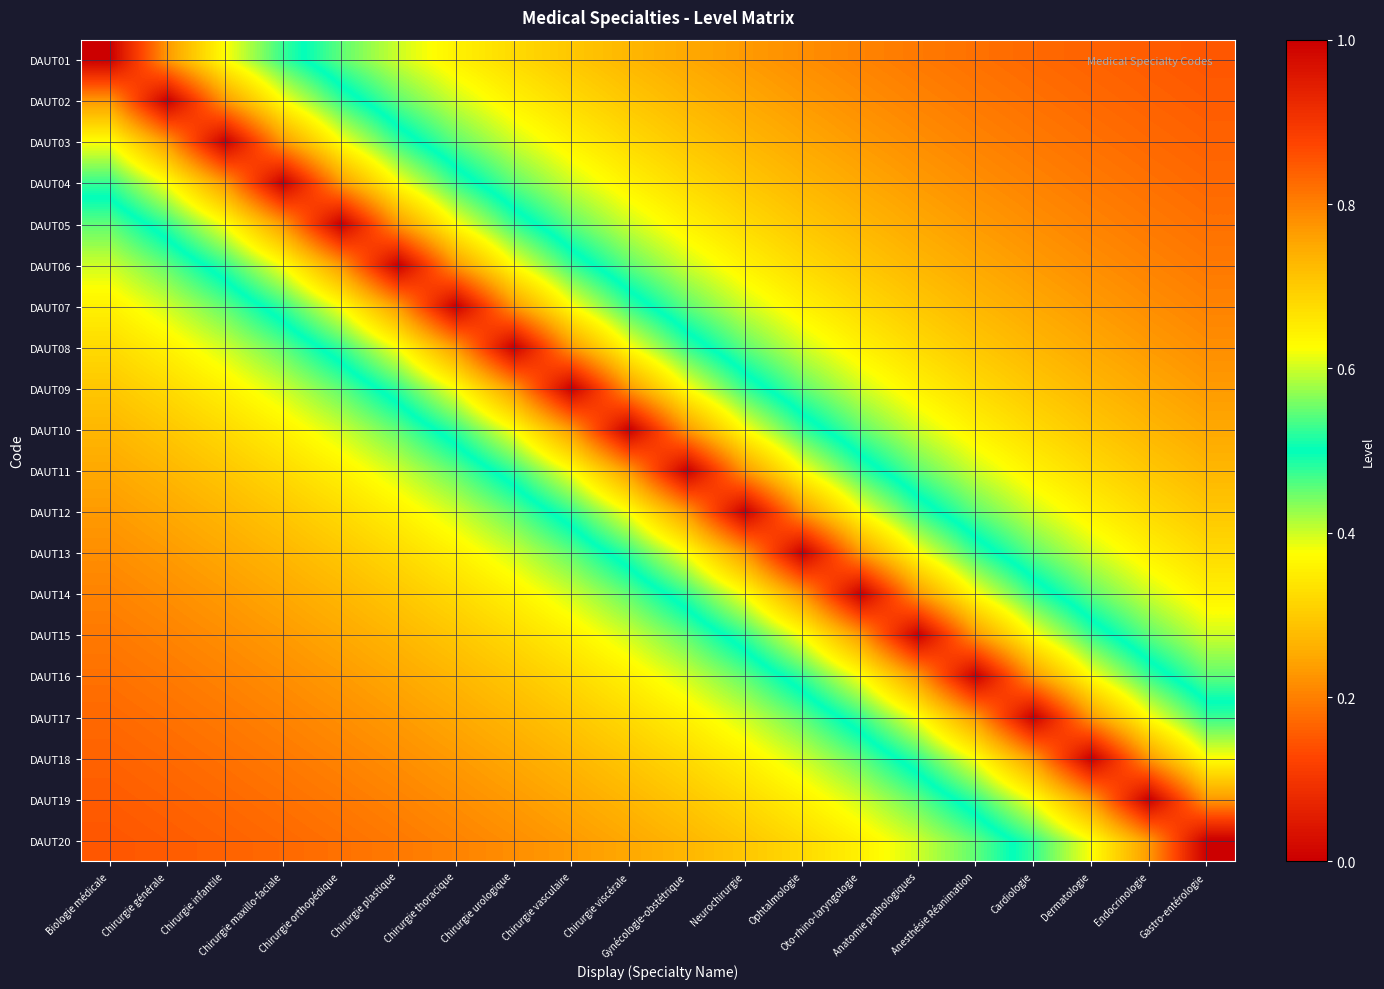

Reading right to left, extract all data points from this chart.

DAUT01: Gastro-entérologie=0.1	Endocrinologie=0.2	Dermatologie=0.2	Cardiologie=0.2	Anesthésie Réanimation=0.2	Anatomie pathologiques=0.2	Oto-rhino-laryngologie=0.2	Ophtalmologie=0.2	Neurochirurgie=0.2	Gynécologie-obstétrique=0.2	Chirurgie viscérale=0.3	Chirurgie vasculaire=0.3	Chirurgie urologique=0.3	Chirurgie thoracique=0.4	Chirurgie plastique=0.4	Chirurgie orthopédique=0.5	Chirurgie maxillo-faciale=0.5	Chirurgie infantile=0.6	Chirurgie générale=0.8	Biologie médicale=1.0
DAUT02: Gastro-entérologie=0.2	Endocrinologie=0.2	Dermatologie=0.2	Cardiologie=0.2	Anesthésie Réanimation=0.2	Anatomie pathologiques=0.2	Oto-rhino-laryngologie=0.2	Ophtalmologie=0.2	Neurochirurgie=0.2	Gynécologie-obstétrique=0.3	Chirurgie viscérale=0.3	Chirurgie vasculaire=0.3	Chirurgie urologique=0.4	Chirurgie thoracique=0.4	Chirurgie plastique=0.5	Chirurgie orthopédique=0.5	Chirurgie maxillo-faciale=0.6	Chirurgie infantile=0.8	Chirurgie générale=1.0	Biologie médicale=0.8
DAUT03: Gastro-entérologie=0.2	Endocrinologie=0.2	Dermatologie=0.2	Cardiologie=0.2	Anesthésie Réanimation=0.2	Anatomie pathologiques=0.2	Oto-rhino-laryngologie=0.2	Ophtalmologie=0.2	Neurochirurgie=0.3	Gynécologie-obstétrique=0.3	Chirurgie viscérale=0.3	Chirurgie vasculaire=0.4	Chirurgie urologique=0.4	Chirurgie thoracique=0.5	Chirurgie plastique=0.5	Chirurgie orthopédique=0.6	Chirurgie maxillo-faciale=0.8	Chirurgie infantile=1.0	Chirurgie générale=0.8	Biologie médicale=0.6
DAUT04: Gastro-entérologie=0.2	Endocrinologie=0.2	Dermatologie=0.2	Cardiologie=0.2	Anesthésie Réanimation=0.2	Anatomie pathologiques=0.2	Oto-rhino-laryngologie=0.2	Ophtalmologie=0.3	Neurochirurgie=0.3	Gynécologie-obstétrique=0.3	Chirurgie viscérale=0.4	Chirurgie vasculaire=0.4	Chirurgie urologique=0.5	Chirurgie thoracique=0.5	Chirurgie plastique=0.6	Chirurgie orthopédique=0.8	Chirurgie maxillo-faciale=1.0	Chirurgie infantile=0.8	Chirurgie générale=0.6	Biologie médicale=0.5
DAUT05: Gastro-entérologie=0.2	Endocrinologie=0.2	Dermatologie=0.2	Cardiologie=0.2	Anesthésie Réanimation=0.2	Anatomie pathologiques=0.2	Oto-rhino-laryngologie=0.3	Ophtalmologie=0.3	Neurochirurgie=0.3	Gynécologie-obstétrique=0.4	Chirurgie viscérale=0.4	Chirurgie vasculaire=0.5	Chirurgie urologique=0.5	Chirurgie thoracique=0.6	Chirurgie plastique=0.8	Chirurgie orthopédique=1.0	Chirurgie maxillo-faciale=0.8	Chirurgie infantile=0.6	Chirurgie générale=0.5	Biologie médicale=0.5
DAUT06: Gastro-entérologie=0.2	Endocrinologie=0.2	Dermatologie=0.2	Cardiologie=0.2	Anesthésie Réanimation=0.2	Anatomie pathologiques=0.3	Oto-rhino-laryngologie=0.3	Ophtalmologie=0.3	Neurochirurgie=0.4	Gynécologie-obstétrique=0.4	Chirurgie viscérale=0.5	Chirurgie vasculaire=0.5	Chirurgie urologique=0.6	Chirurgie thoracique=0.8	Chirurgie plastique=1.0	Chirurgie orthopédique=0.8	Chirurgie maxillo-faciale=0.6	Chirurgie infantile=0.5	Chirurgie générale=0.5	Biologie médicale=0.4
DAUT07: Gastro-entérologie=0.2	Endocrinologie=0.2	Dermatologie=0.2	Cardiologie=0.2	Anesthésie Réanimation=0.3	Anatomie pathologiques=0.3	Oto-rhino-laryngologie=0.3	Ophtalmologie=0.4	Neurochirurgie=0.4	Gynécologie-obstétrique=0.5	Chirurgie viscérale=0.5	Chirurgie vasculaire=0.6	Chirurgie urologique=0.8	Chirurgie thoracique=1.0	Chirurgie plastique=0.8	Chirurgie orthopédique=0.6	Chirurgie maxillo-faciale=0.5	Chirurgie infantile=0.5	Chirurgie générale=0.4	Biologie médicale=0.4
DAUT08: Gastro-entérologie=0.2	Endocrinologie=0.2	Dermatologie=0.2	Cardiologie=0.3	Anesthésie Réanimation=0.3	Anatomie pathologiques=0.3	Oto-rhino-laryngologie=0.4	Ophtalmologie=0.4	Neurochirurgie=0.5	Gynécologie-obstétrique=0.5	Chirurgie viscérale=0.6	Chirurgie vasculaire=0.8	Chirurgie urologique=1.0	Chirurgie thoracique=0.8	Chirurgie plastique=0.6	Chirurgie orthopédique=0.5	Chirurgie maxillo-faciale=0.5	Chirurgie infantile=0.4	Chirurgie générale=0.4	Biologie médicale=0.3
DAUT09: Gastro-entérologie=0.2	Endocrinologie=0.2	Dermatologie=0.3	Cardiologie=0.3	Anesthésie Réanimation=0.3	Anatomie pathologiques=0.4	Oto-rhino-laryngologie=0.4	Ophtalmologie=0.5	Neurochirurgie=0.5	Gynécologie-obstétrique=0.6	Chirurgie viscérale=0.8	Chirurgie vasculaire=1.0	Chirurgie urologique=0.8	Chirurgie thoracique=0.6	Chirurgie plastique=0.5	Chirurgie orthopédique=0.5	Chirurgie maxillo-faciale=0.4	Chirurgie infantile=0.4	Chirurgie générale=0.3	Biologie médicale=0.3
DAUT10: Gastro-entérologie=0.2	Endocrinologie=0.3	Dermatologie=0.3	Cardiologie=0.3	Anesthésie Réanimation=0.4	Anatomie pathologiques=0.4	Oto-rhino-laryngologie=0.5	Ophtalmologie=0.5	Neurochirurgie=0.6	Gynécologie-obstétrique=0.8	Chirurgie viscérale=1.0	Chirurgie vasculaire=0.8	Chirurgie urologique=0.6	Chirurgie thoracique=0.5	Chirurgie plastique=0.5	Chirurgie orthopédique=0.4	Chirurgie maxillo-faciale=0.4	Chirurgie infantile=0.3	Chirurgie générale=0.3	Biologie médicale=0.3
DAUT11: Gastro-entérologie=0.3	Endocrinologie=0.3	Dermatologie=0.3	Cardiologie=0.4	Anesthésie Réanimation=0.4	Anatomie pathologiques=0.5	Oto-rhino-laryngologie=0.5	Ophtalmologie=0.6	Neurochirurgie=0.8	Gynécologie-obstétrique=1.0	Chirurgie viscérale=0.8	Chirurgie vasculaire=0.6	Chirurgie urologique=0.5	Chirurgie thoracique=0.5	Chirurgie plastique=0.4	Chirurgie orthopédique=0.4	Chirurgie maxillo-faciale=0.3	Chirurgie infantile=0.3	Chirurgie générale=0.3	Biologie médicale=0.2
DAUT12: Gastro-entérologie=0.3	Endocrinologie=0.3	Dermatologie=0.4	Cardiologie=0.4	Anesthésie Réanimation=0.5	Anatomie pathologiques=0.5	Oto-rhino-laryngologie=0.6	Ophtalmologie=0.8	Neurochirurgie=1.0	Gynécologie-obstétrique=0.8	Chirurgie viscérale=0.6	Chirurgie vasculaire=0.5	Chirurgie urologique=0.5	Chirurgie thoracique=0.4	Chirurgie plastique=0.4	Chirurgie orthopédique=0.3	Chirurgie maxillo-faciale=0.3	Chirurgie infantile=0.3	Chirurgie générale=0.2	Biologie médicale=0.2
DAUT13: Gastro-entérologie=0.3	Endocrinologie=0.4	Dermatologie=0.4	Cardiologie=0.5	Anesthésie Réanimation=0.5	Anatomie pathologiques=0.6	Oto-rhino-laryngologie=0.8	Ophtalmologie=1.0	Neurochirurgie=0.8	Gynécologie-obstétrique=0.6	Chirurgie viscérale=0.5	Chirurgie vasculaire=0.5	Chirurgie urologique=0.4	Chirurgie thoracique=0.4	Chirurgie plastique=0.3	Chirurgie orthopédique=0.3	Chirurgie maxillo-faciale=0.3	Chirurgie infantile=0.2	Chirurgie générale=0.2	Biologie médicale=0.2
DAUT14: Gastro-entérologie=0.4	Endocrinologie=0.4	Dermatologie=0.5	Cardiologie=0.5	Anesthésie Réanimation=0.6	Anatomie pathologiques=0.8	Oto-rhino-laryngologie=1.0	Ophtalmologie=0.8	Neurochirurgie=0.6	Gynécologie-obstétrique=0.5	Chirurgie viscérale=0.5	Chirurgie vasculaire=0.4	Chirurgie urologique=0.4	Chirurgie thoracique=0.3	Chirurgie plastique=0.3	Chirurgie orthopédique=0.3	Chirurgie maxillo-faciale=0.2	Chirurgie infantile=0.2	Chirurgie générale=0.2	Biologie médicale=0.2
DAUT15: Gastro-entérologie=0.4	Endocrinologie=0.5	Dermatologie=0.5	Cardiologie=0.6	Anesthésie Réanimation=0.8	Anatomie pathologiques=1.0	Oto-rhino-laryngologie=0.8	Ophtalmologie=0.6	Neurochirurgie=0.5	Gynécologie-obstétrique=0.5	Chirurgie viscérale=0.4	Chirurgie vasculaire=0.4	Chirurgie urologique=0.3	Chirurgie thoracique=0.3	Chirurgie plastique=0.3	Chirurgie orthopédique=0.2	Chirurgie maxillo-faciale=0.2	Chirurgie infantile=0.2	Chirurgie générale=0.2	Biologie médicale=0.2
DAUT16: Gastro-entérologie=0.5	Endocrinologie=0.5	Dermatologie=0.6	Cardiologie=0.8	Anesthésie Réanimation=1.0	Anatomie pathologiques=0.8	Oto-rhino-laryngologie=0.6	Ophtalmologie=0.5	Neurochirurgie=0.5	Gynécologie-obstétrique=0.4	Chirurgie viscérale=0.4	Chirurgie vasculaire=0.3	Chirurgie urologique=0.3	Chirurgie thoracique=0.3	Chirurgie plastique=0.2	Chirurgie orthopédique=0.2	Chirurgie maxillo-faciale=0.2	Chirurgie infantile=0.2	Chirurgie générale=0.2	Biologie médicale=0.2
DAUT17: Gastro-entérologie=0.5	Endocrinologie=0.6	Dermatologie=0.8	Cardiologie=1.0	Anesthésie Réanimation=0.8	Anatomie pathologiques=0.6	Oto-rhino-laryngologie=0.5	Ophtalmologie=0.5	Neurochirurgie=0.4	Gynécologie-obstétrique=0.4	Chirurgie viscérale=0.3	Chirurgie vasculaire=0.3	Chirurgie urologique=0.3	Chirurgie thoracique=0.2	Chirurgie plastique=0.2	Chirurgie orthopédique=0.2	Chirurgie maxillo-faciale=0.2	Chirurgie infantile=0.2	Chirurgie générale=0.2	Biologie médicale=0.2
DAUT18: Gastro-entérologie=0.6	Endocrinologie=0.8	Dermatologie=1.0	Cardiologie=0.8	Anesthésie Réanimation=0.6	Anatomie pathologiques=0.5	Oto-rhino-laryngologie=0.5	Ophtalmologie=0.4	Neurochirurgie=0.4	Gynécologie-obstétrique=0.3	Chirurgie viscérale=0.3	Chirurgie vasculaire=0.3	Chirurgie urologique=0.2	Chirurgie thoracique=0.2	Chirurgie plastique=0.2	Chirurgie orthopédique=0.2	Chirurgie maxillo-faciale=0.2	Chirurgie infantile=0.2	Chirurgie générale=0.2	Biologie médicale=0.2
DAUT19: Gastro-entérologie=0.8	Endocrinologie=1.0	Dermatologie=0.8	Cardiologie=0.6	Anesthésie Réanimation=0.5	Anatomie pathologiques=0.5	Oto-rhino-laryngologie=0.4	Ophtalmologie=0.4	Neurochirurgie=0.3	Gynécologie-obstétrique=0.3	Chirurgie viscérale=0.3	Chirurgie vasculaire=0.2	Chirurgie urologique=0.2	Chirurgie thoracique=0.2	Chirurgie plastique=0.2	Chirurgie orthopédique=0.2	Chirurgie maxillo-faciale=0.2	Chirurgie infantile=0.2	Chirurgie générale=0.2	Biologie médicale=0.2
DAUT20: Gastro-entérologie=1.0	Endocrinologie=0.8	Dermatologie=0.6	Cardiologie=0.5	Anesthésie Réanimation=0.5	Anatomie pathologiques=0.4	Oto-rhino-laryngologie=0.4	Ophtalmologie=0.3	Neurochirurgie=0.3	Gynécologie-obstétrique=0.3	Chirurgie viscérale=0.2	Chirurgie vasculaire=0.2	Chirurgie urologique=0.2	Chirurgie thoracique=0.2	Chirurgie plastique=0.2	Chirurgie orthopédique=0.2	Chirurgie maxillo-faciale=0.2	Chirurgie infantile=0.2	Chirurgie générale=0.2	Biologie médicale=0.1